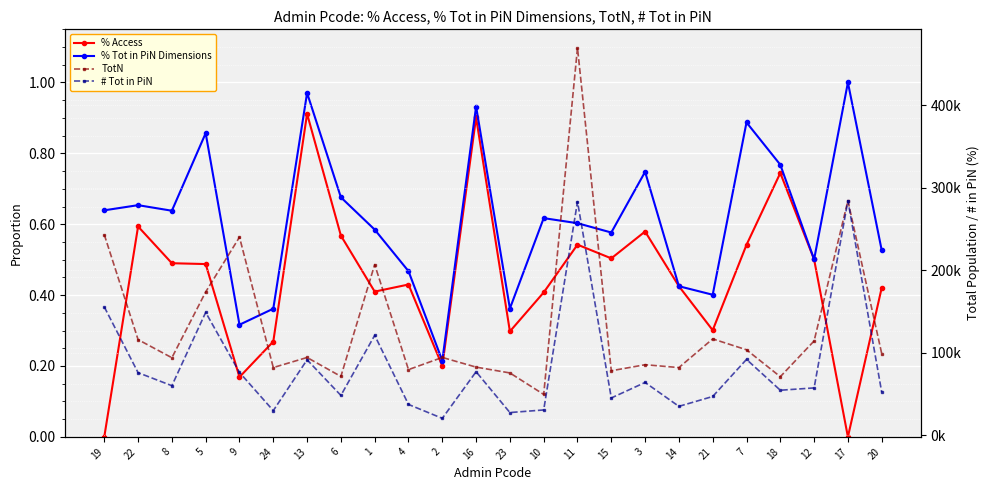

How many lines are shown in the chart?

4